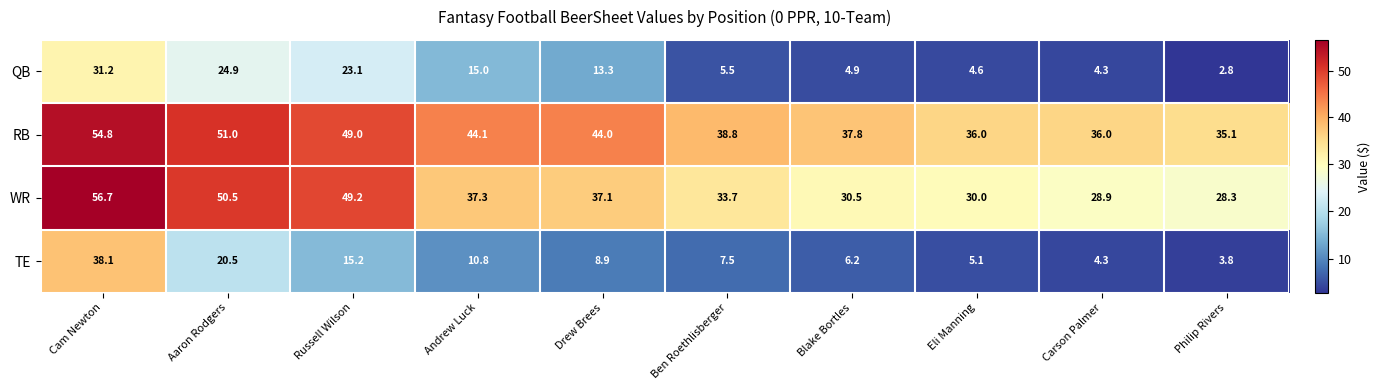

Which series has the widest spread of values?

TE